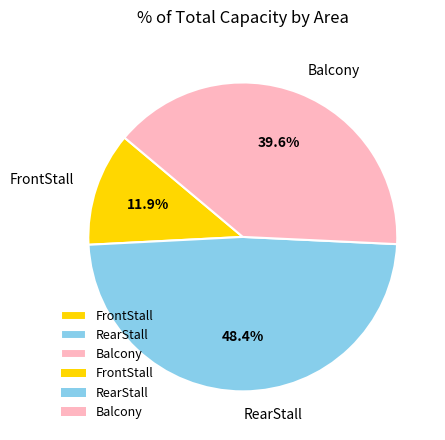

What is the ratio of the value at FrontStall to the value at Balcony?

0.3